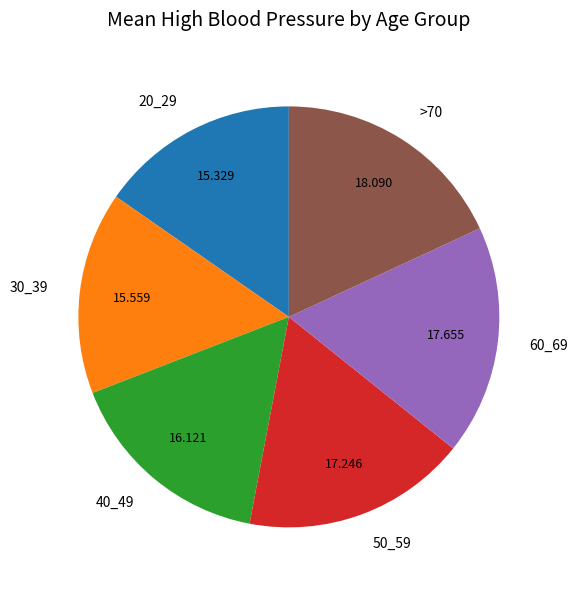

Is the sum of >70 and 60_69 greater than half?

No